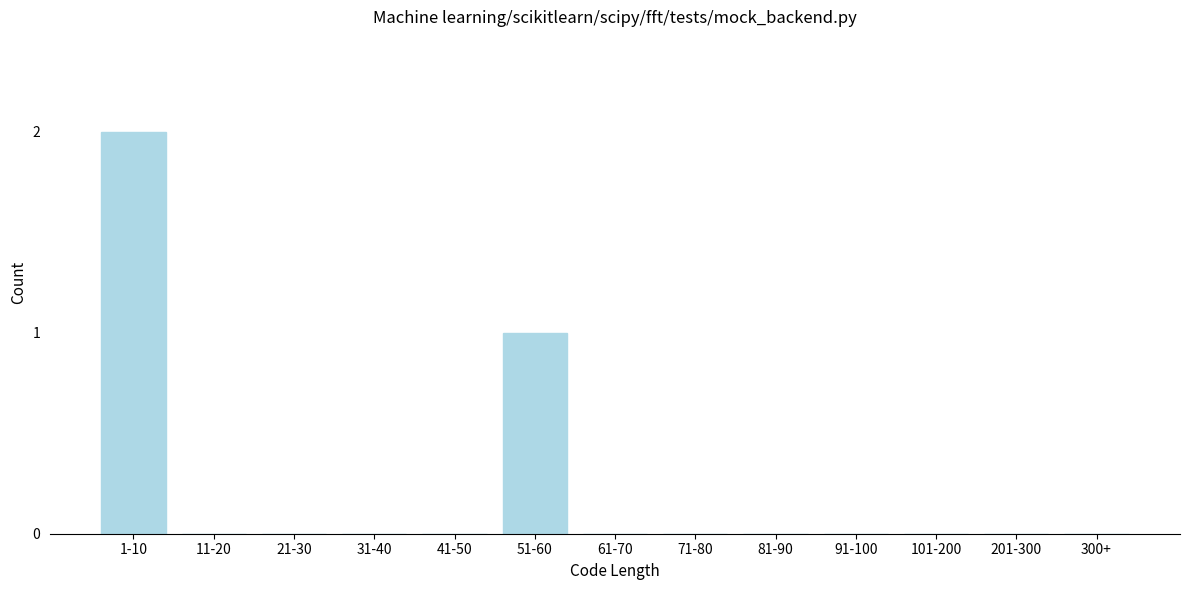

Reading left to right, list all the values displayed in this chart.

1-10=2	11-20=0	21-30=0	31-40=0	41-50=0	51-60=1	61-70=0	71-80=0	81-90=0	91-100=0	101-200=0	201-300=0	300+=0